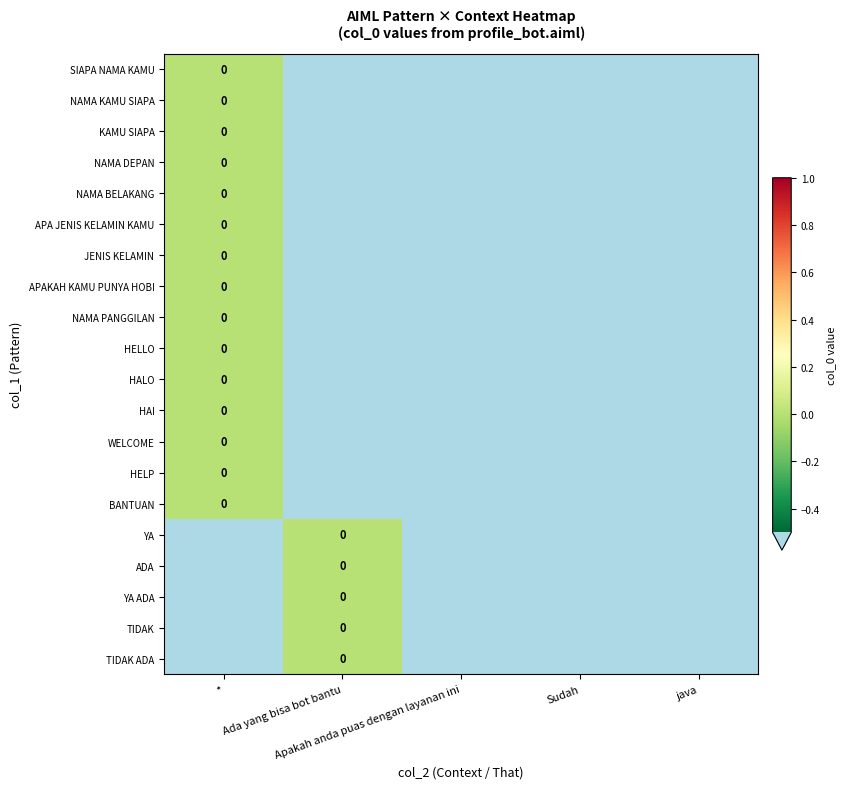

Where is HAI nearest to the value 0?

*